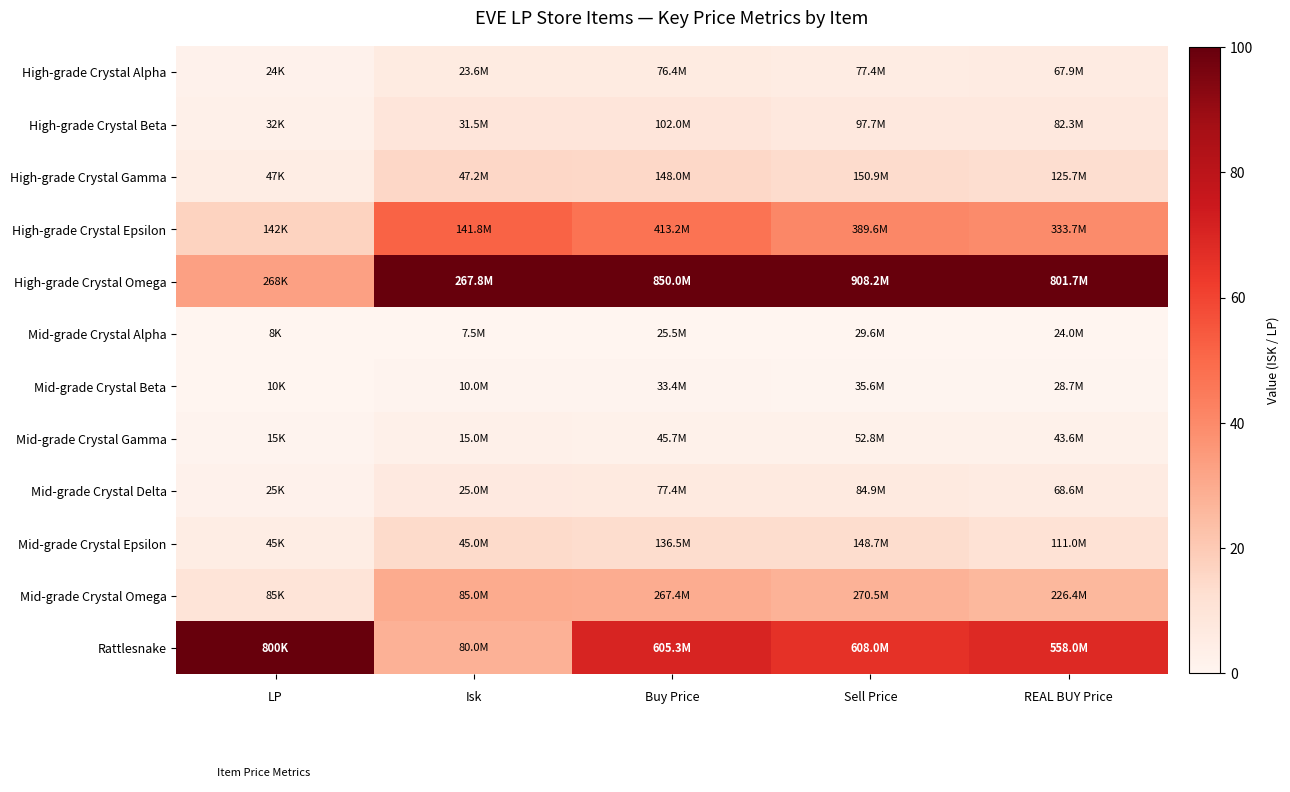

At REAL BUY Price, list the series in order from largest to smallest.

High-grade Crystal Omega, Rattlesnake, High-grade Crystal Epsilon, Mid-grade Crystal Omega, High-grade Crystal Gamma, Mid-grade Crystal Epsilon, High-grade Crystal Beta, Mid-grade Crystal Delta, High-grade Crystal Alpha, Mid-grade Crystal Gamma, Mid-grade Crystal Beta, Mid-grade Crystal Alpha